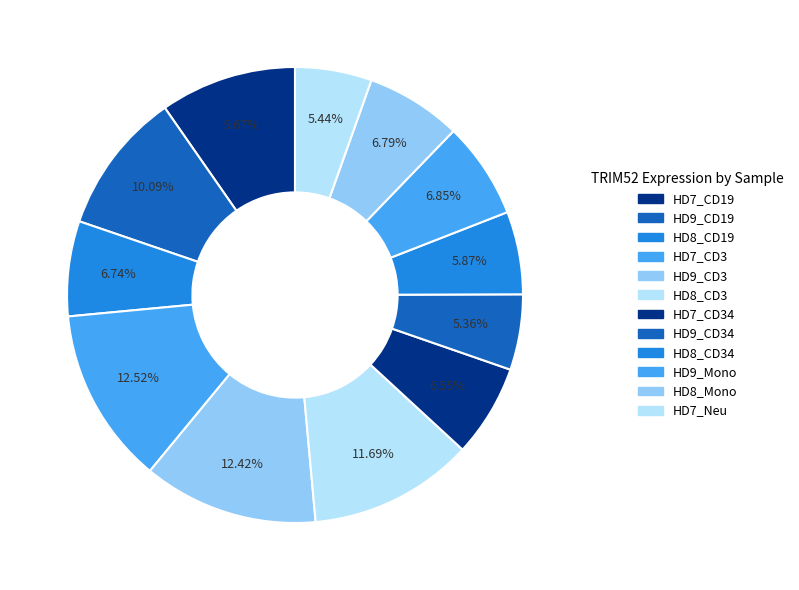

Rank the categories by value from highest to lowest.

HD7_CD3, HD9_CD3, HD8_CD3, HD9_CD19, HD7_CD19, HD9_Mono, HD8_Mono, HD8_CD19, HD7_CD34, HD8_CD34, HD7_Neu, HD9_CD34